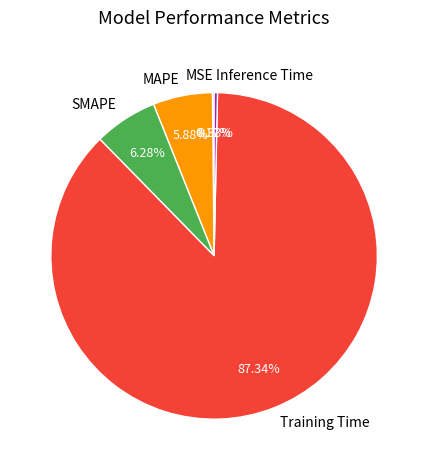

Is the sum of MAPE and Inference Time greater than half?

No